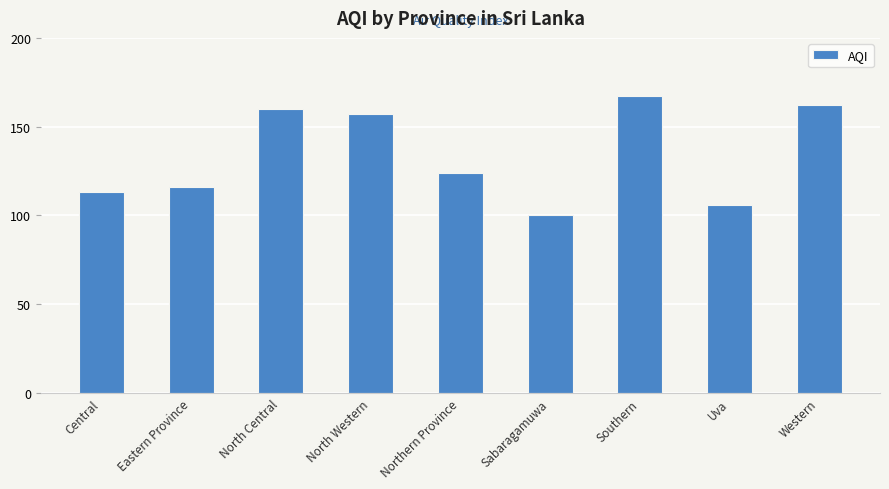

Where is the data nearest to the value 133?

Northern Province